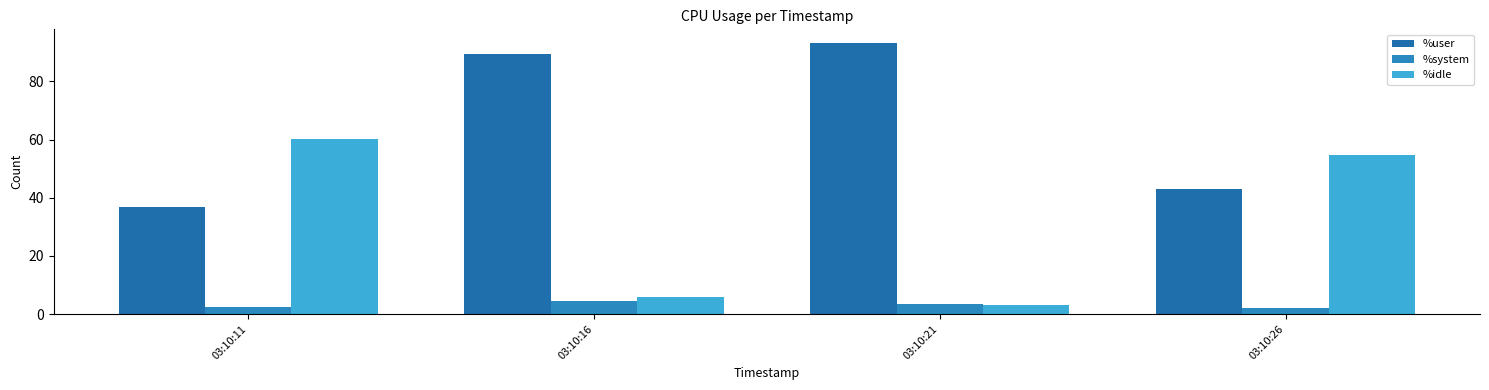

Does the chart contain any negative values?

No